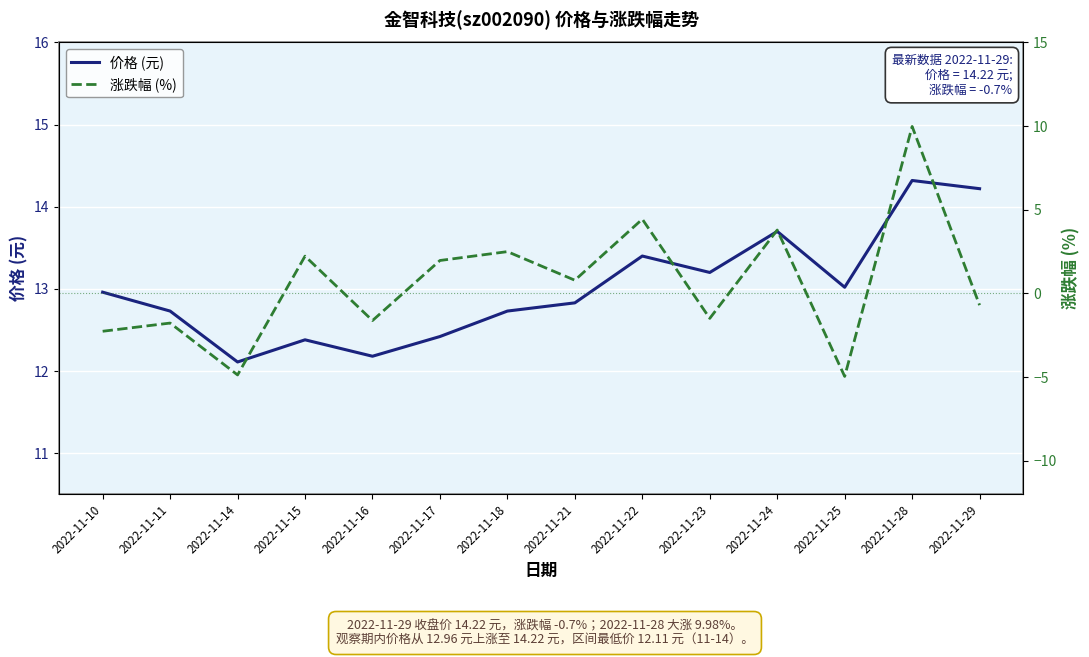

What is the minimum value for 涨跌幅 (%)?

-5.0